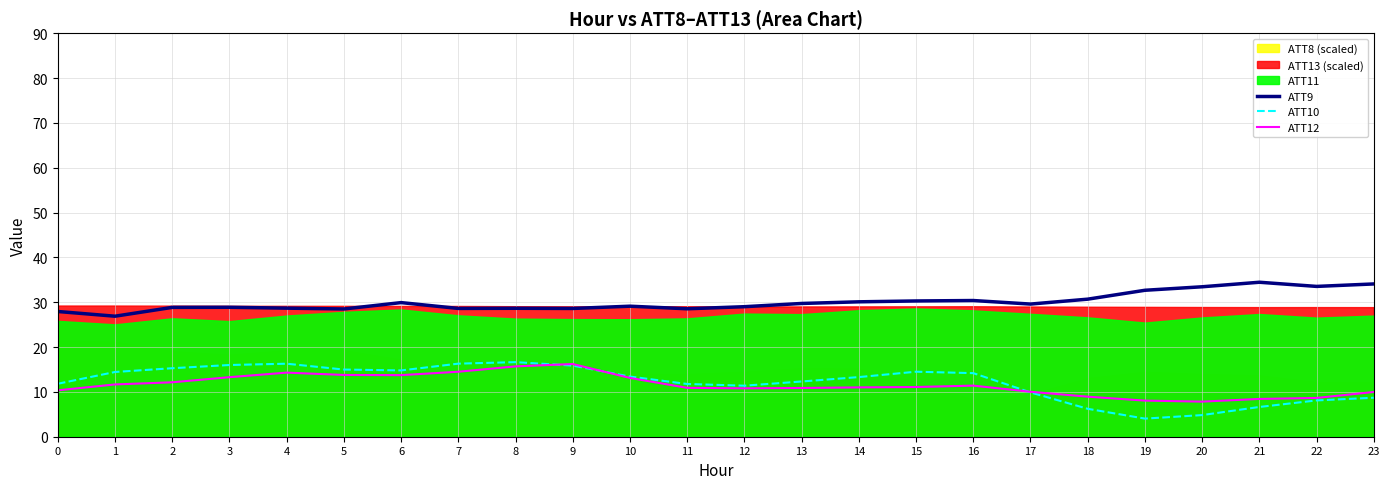

True or false: ATT10 and ATT9 intersect in this chart.

False